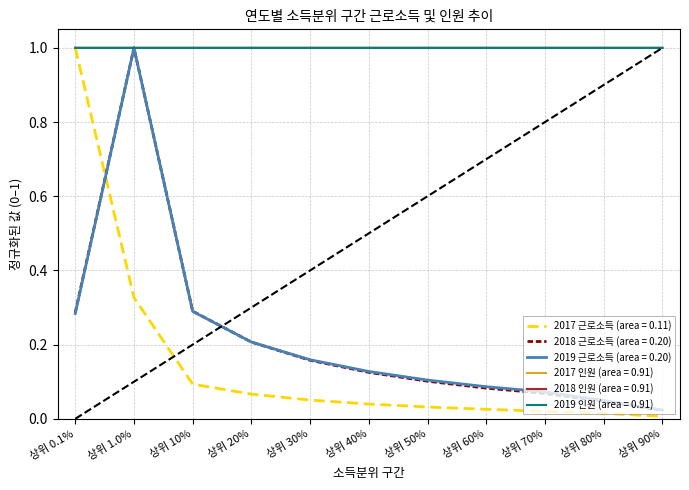

What is the greatest value displayed?

1.0